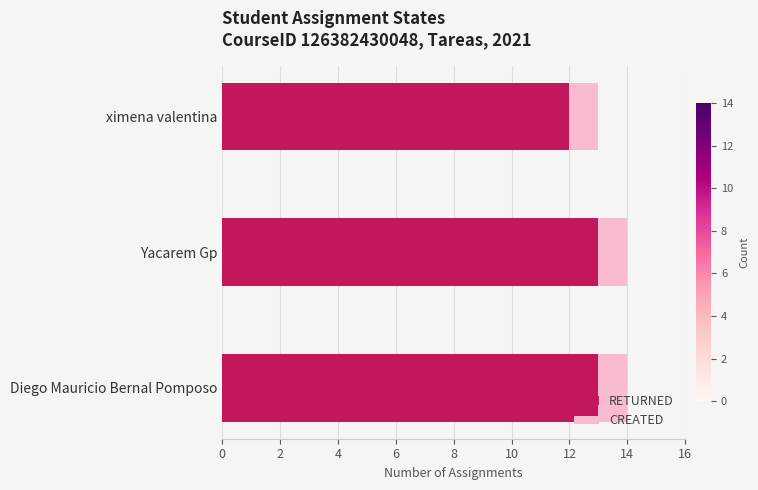

Which category has the lowest value in the RETURNED series?

ximena valentina